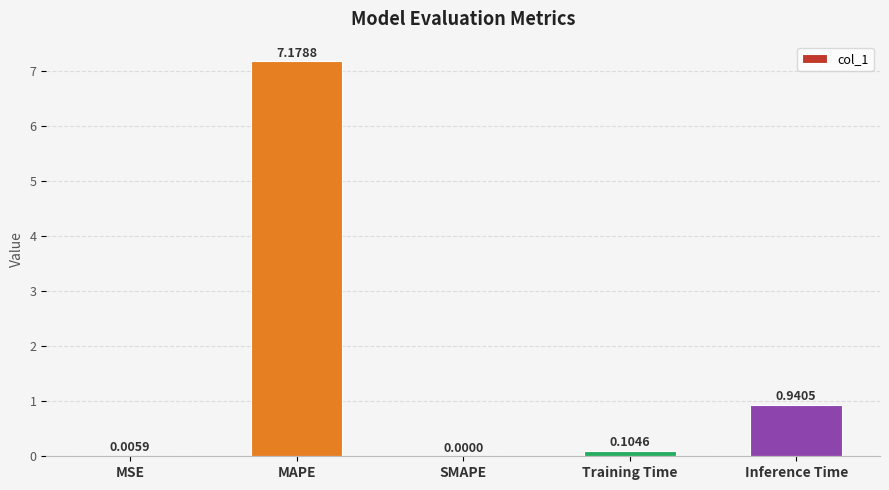

What is the sum of all values?

8.2